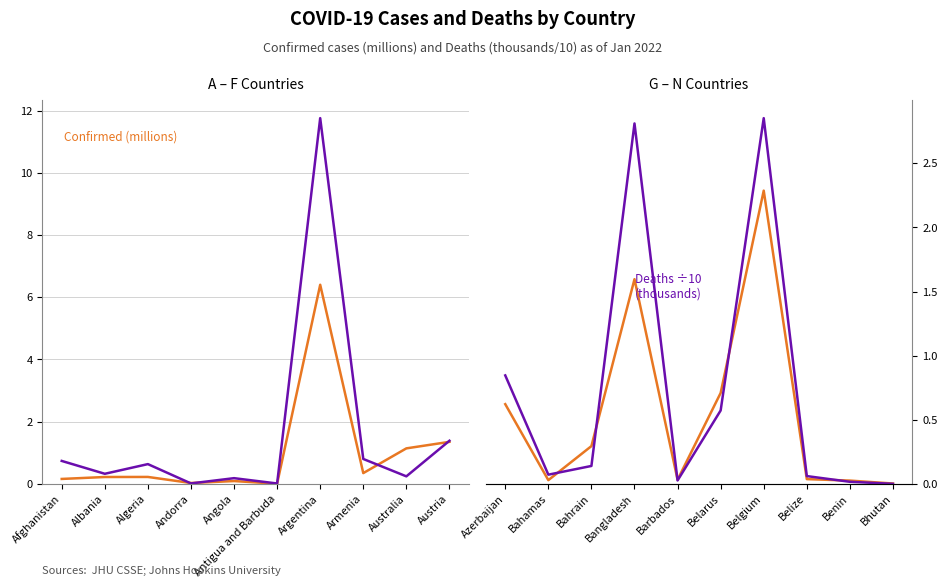

True or false: Confirmed (millions) has a value of 0.2 at Azerbaijan.

False